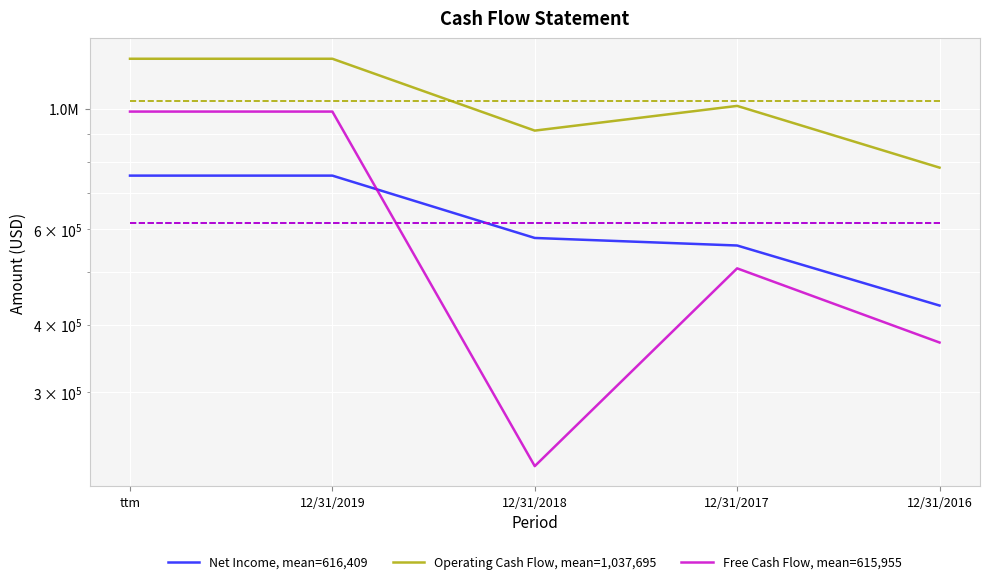

What are all the series names shown in the legend?

Net Income, mean=616,409, Operating Cash Flow, mean=1,037,695, Free Cash Flow, mean=615,955